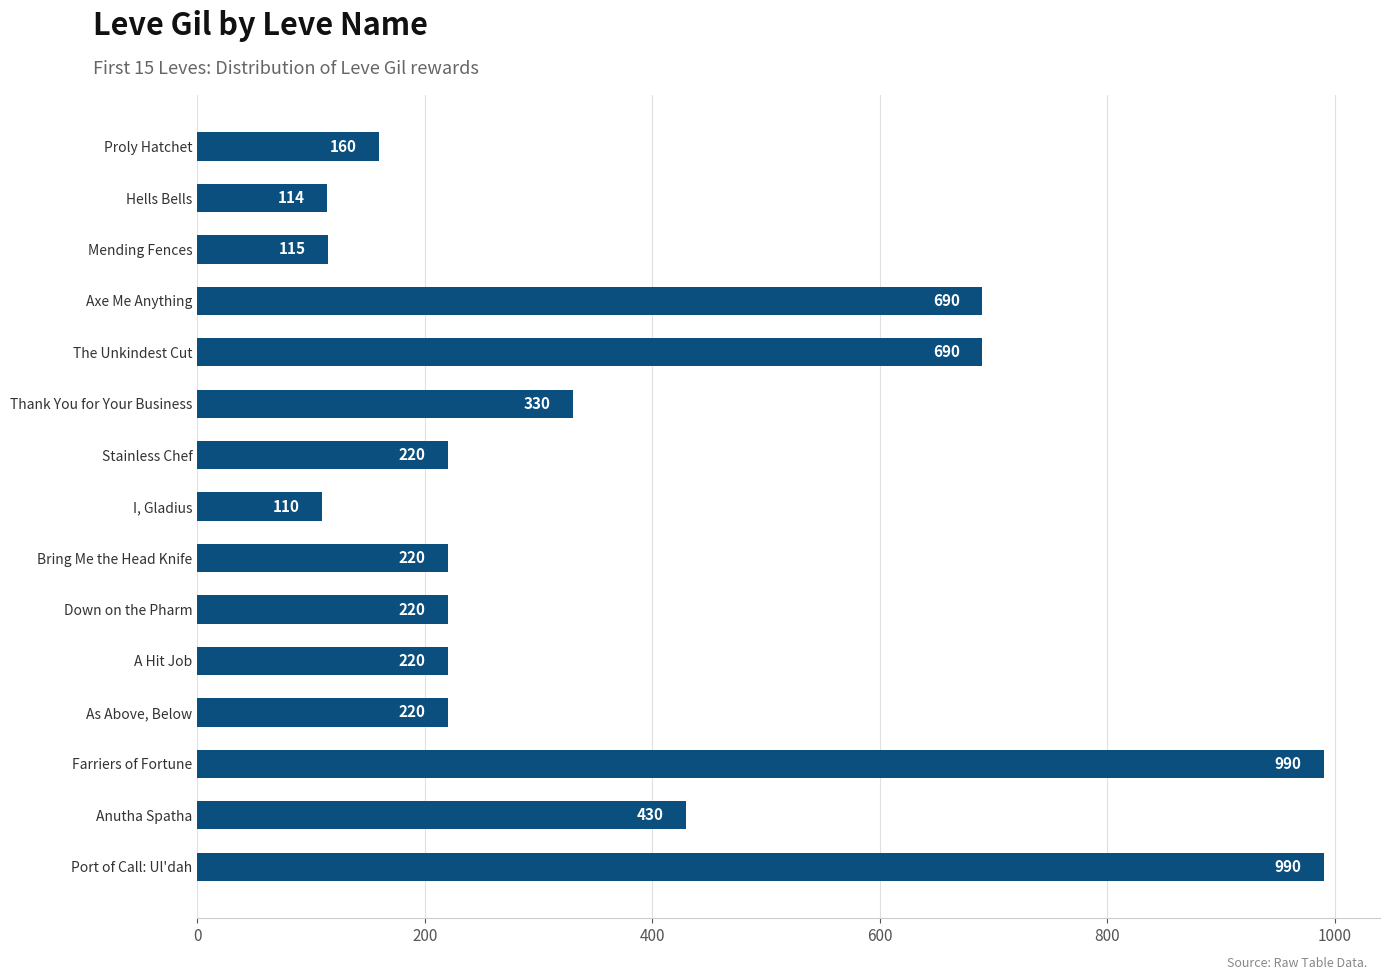

What is the difference between the maximum and minimum values?

880